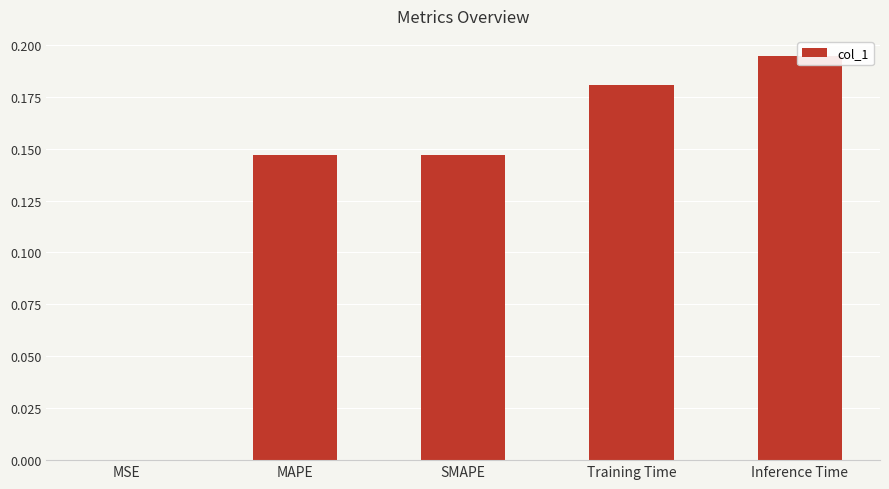

What is the label of the 3rd bar from the right?

SMAPE